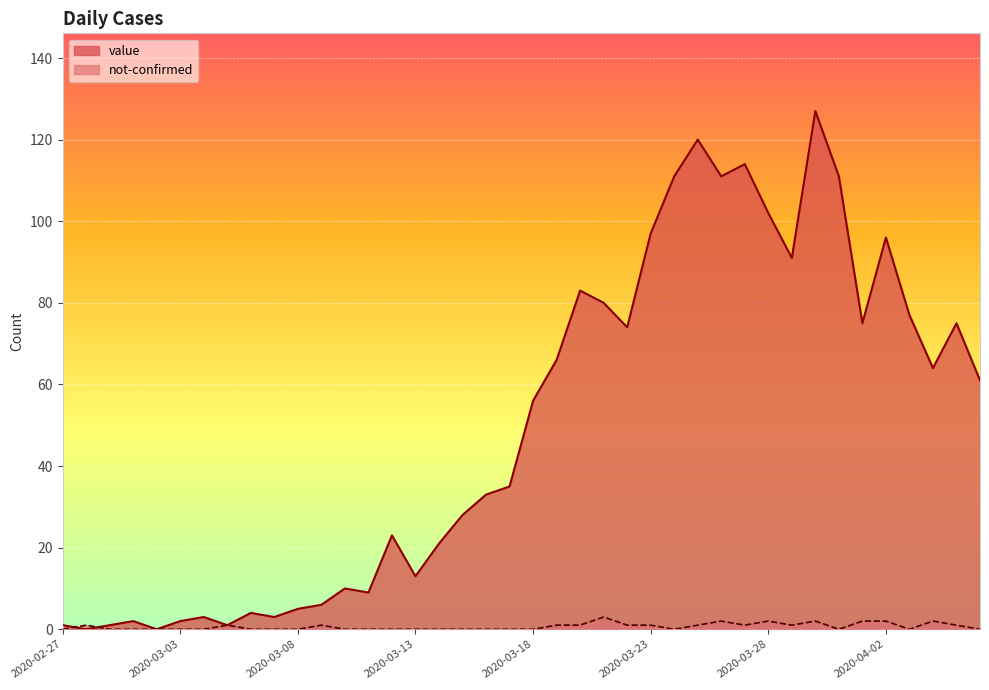

True or false: not-confirmed has a value of 1 at 2020-03-23.

True